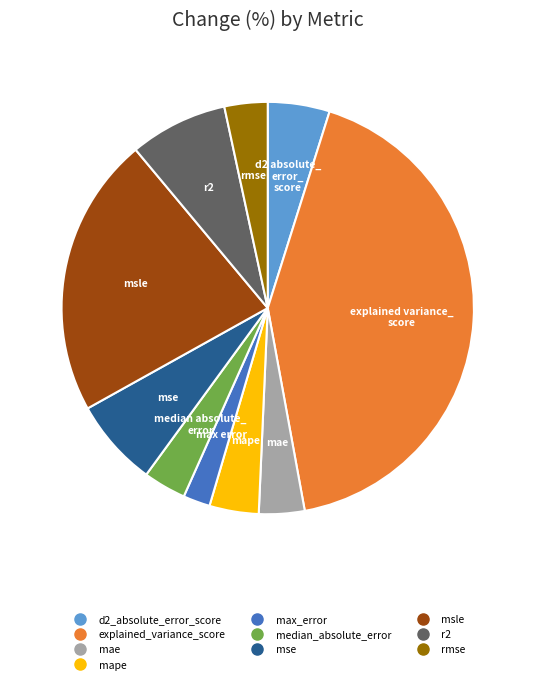

Between mae and mse, which is larger?

mse